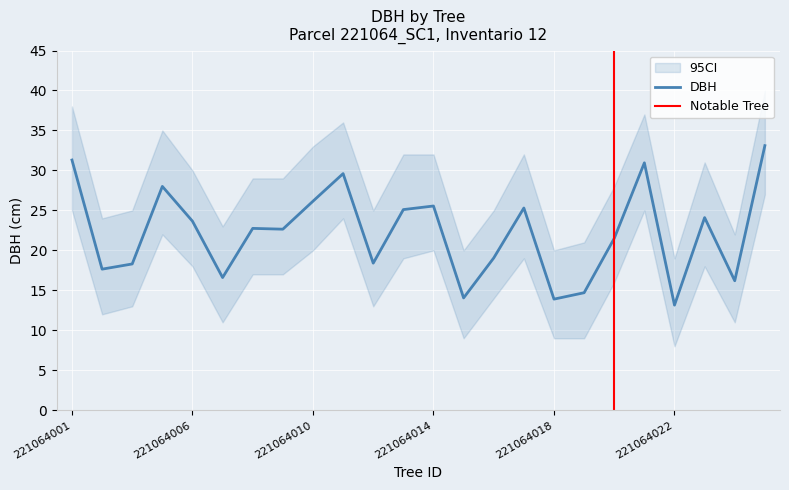

How many lines are shown in the chart?

3